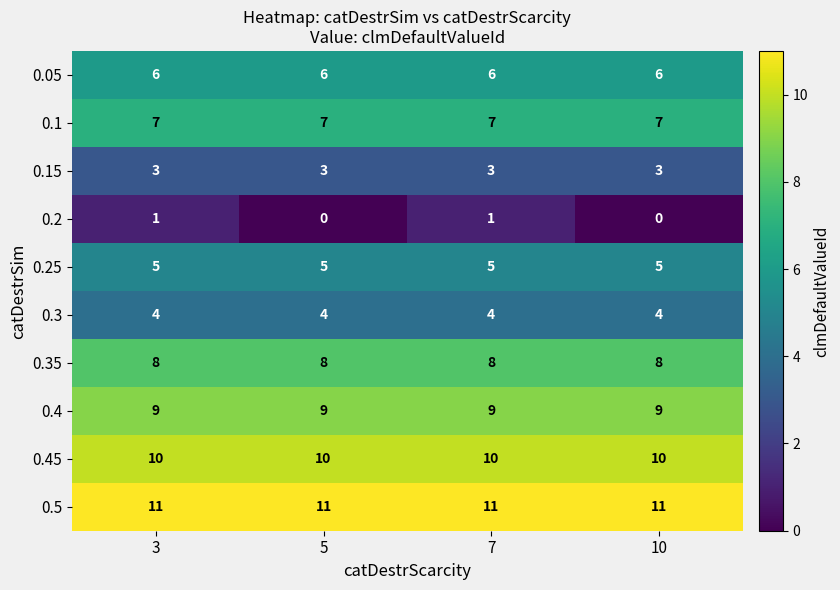

Which series has the largest total across all categories?

0.5